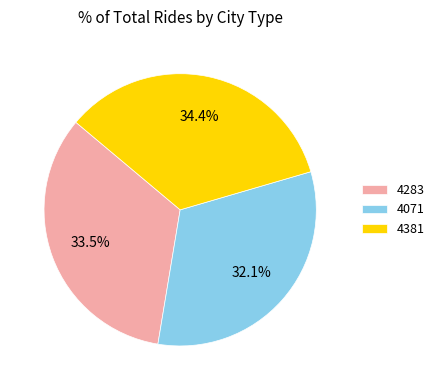

To the nearest percent, what is the average slice percentage?

33%